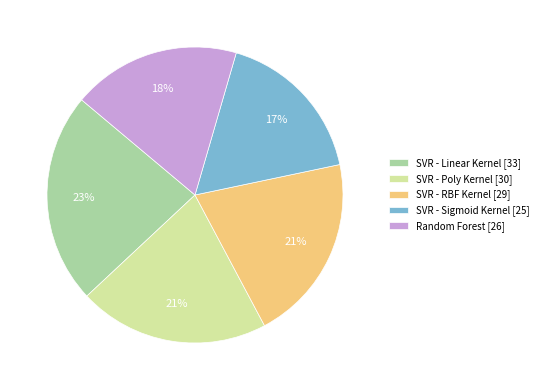

Which category has the biggest portion of the pie?

SVR - Linear Kernel